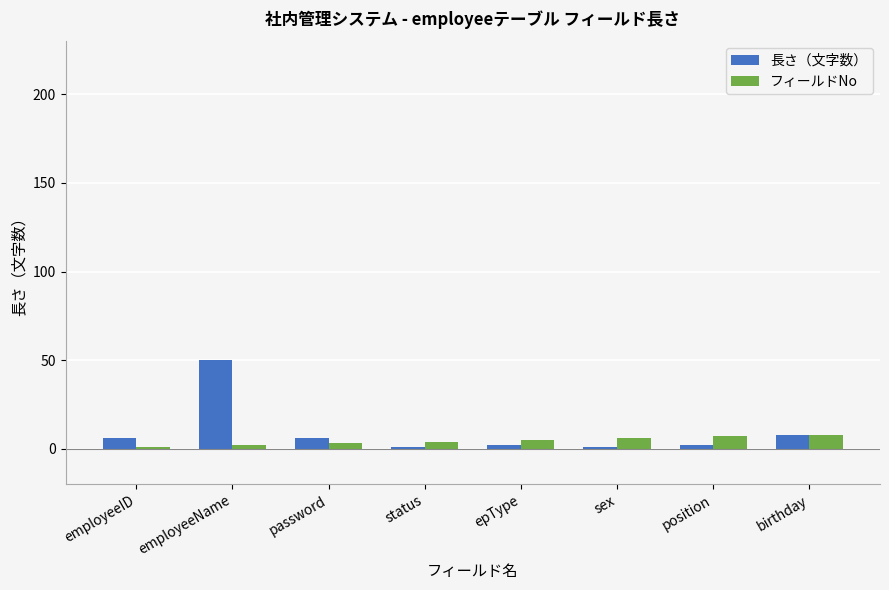

Which series has the largest range (max minus min)?

長さ（文字数）